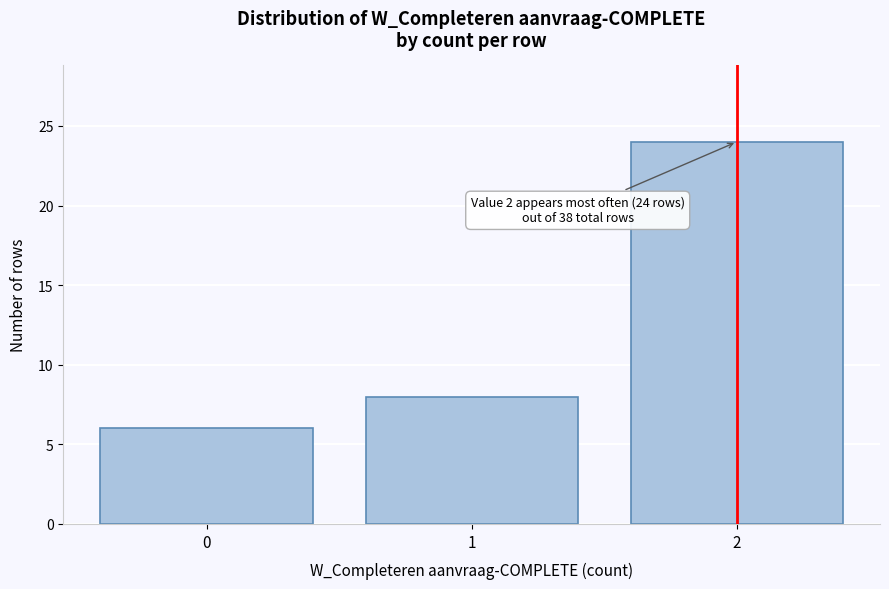

Reading right to left, list all the values displayed in this chart.

2=24	1=8	0=6